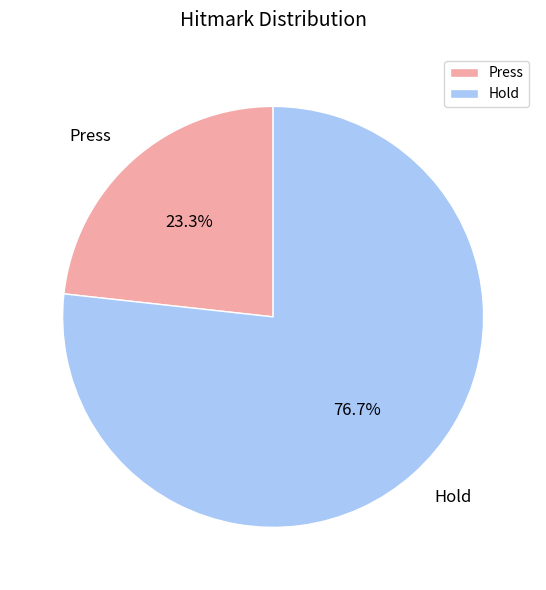

How many slices are in this pie chart?

2